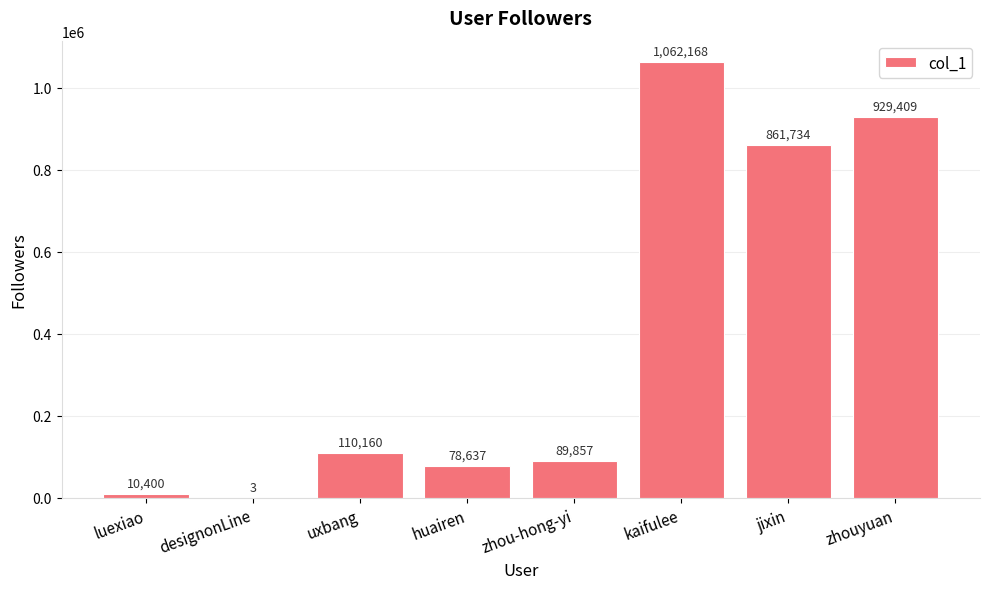

True or false: the data shows 128486 at zhou-hong-yi.

False